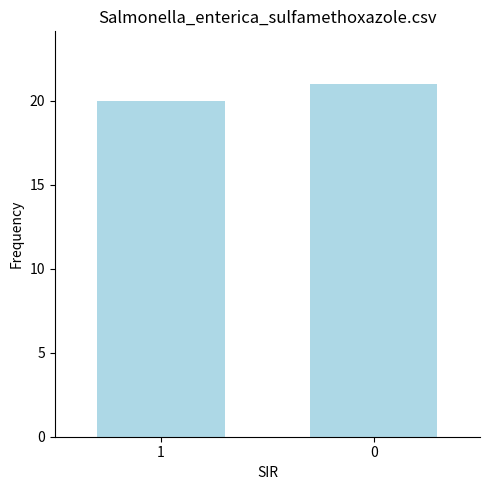

What is the sum of the values at 0 and 1?

41